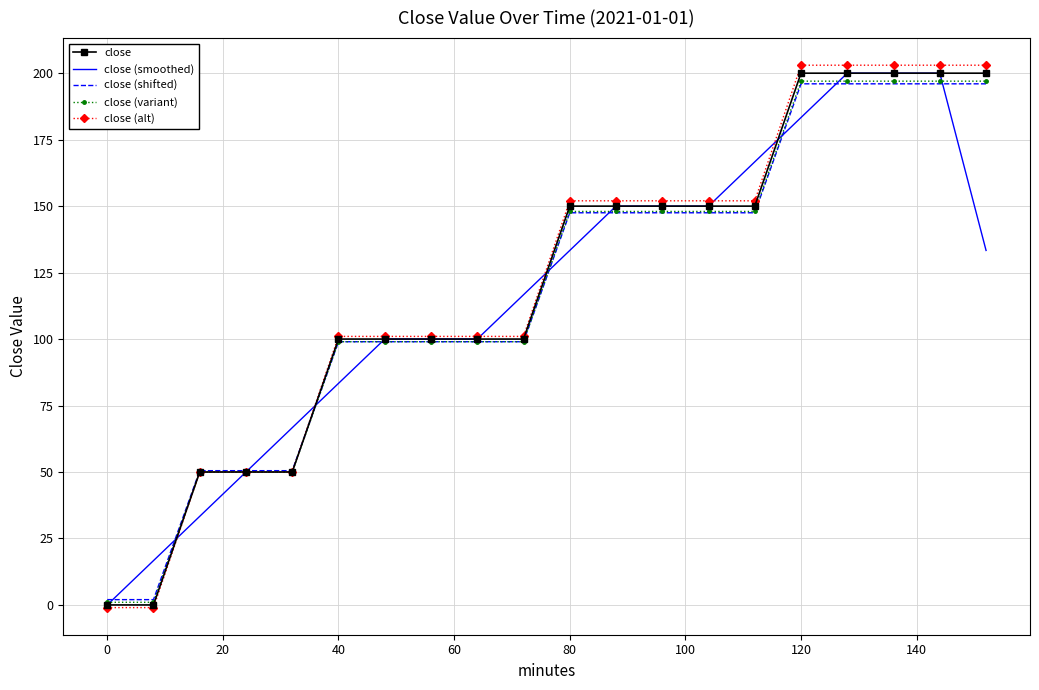

What is the sum of all close (alt) values?

2428.0